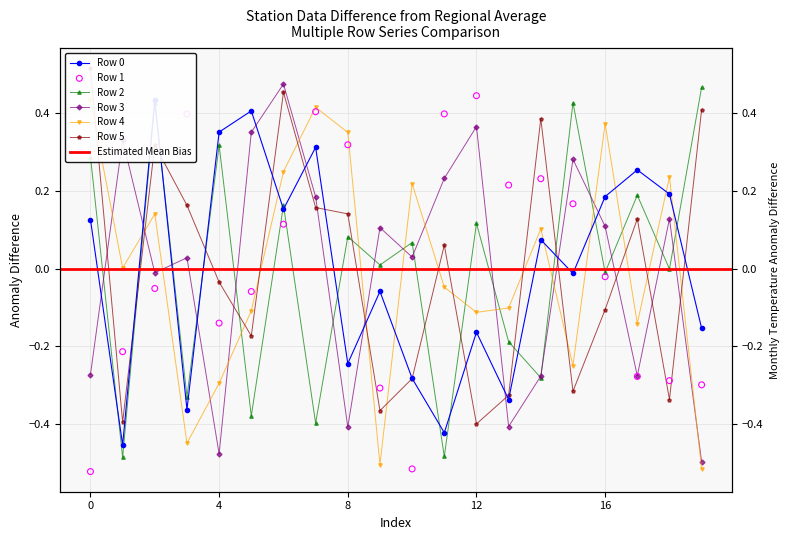

Which series reaches the minimum Y coordinate?

Row 1